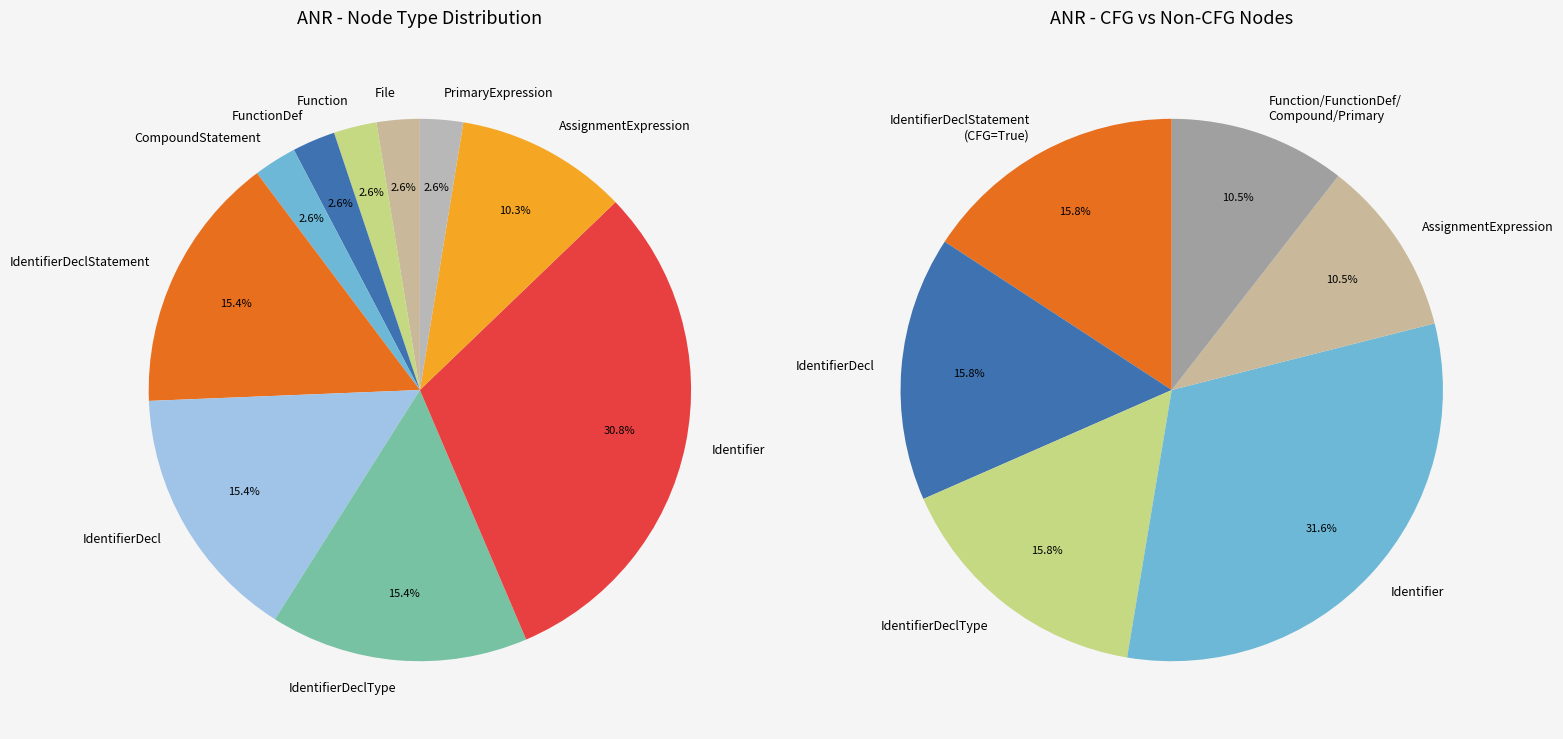

Which slice is the smallest?

File